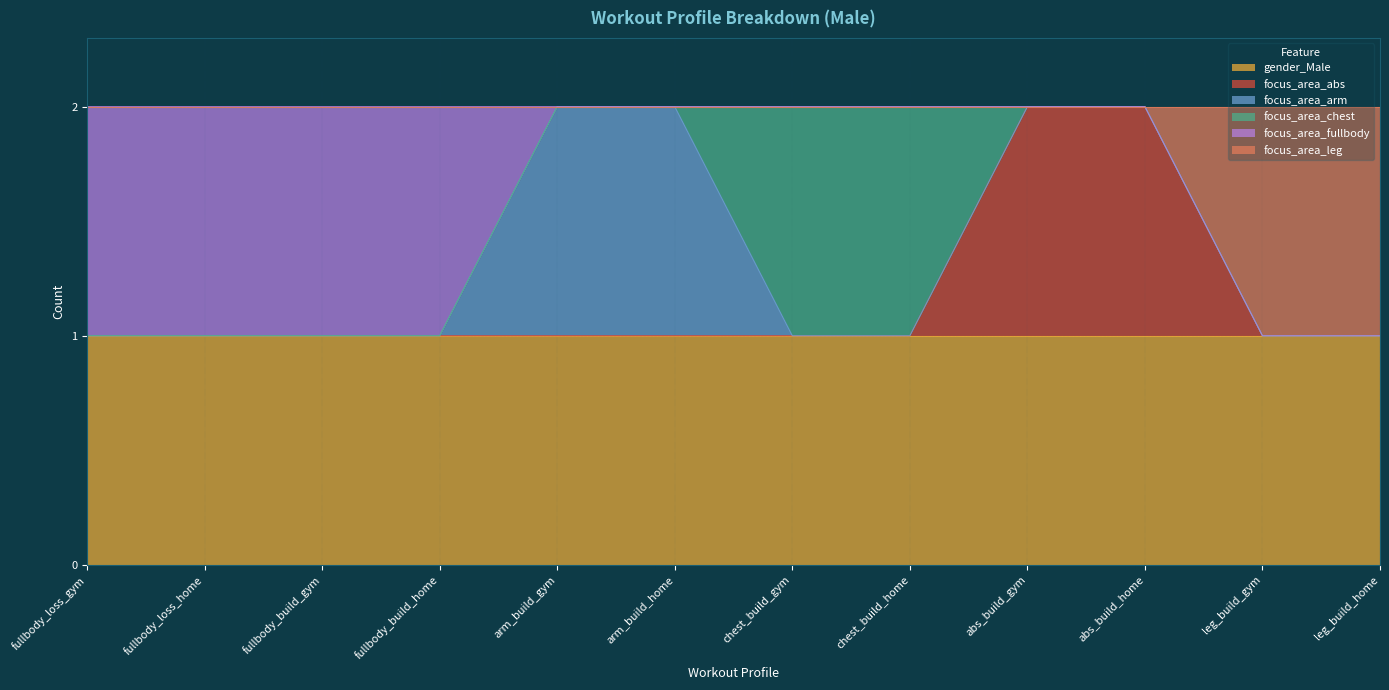

What is the label of the 6th point from the left?

arm_build_home